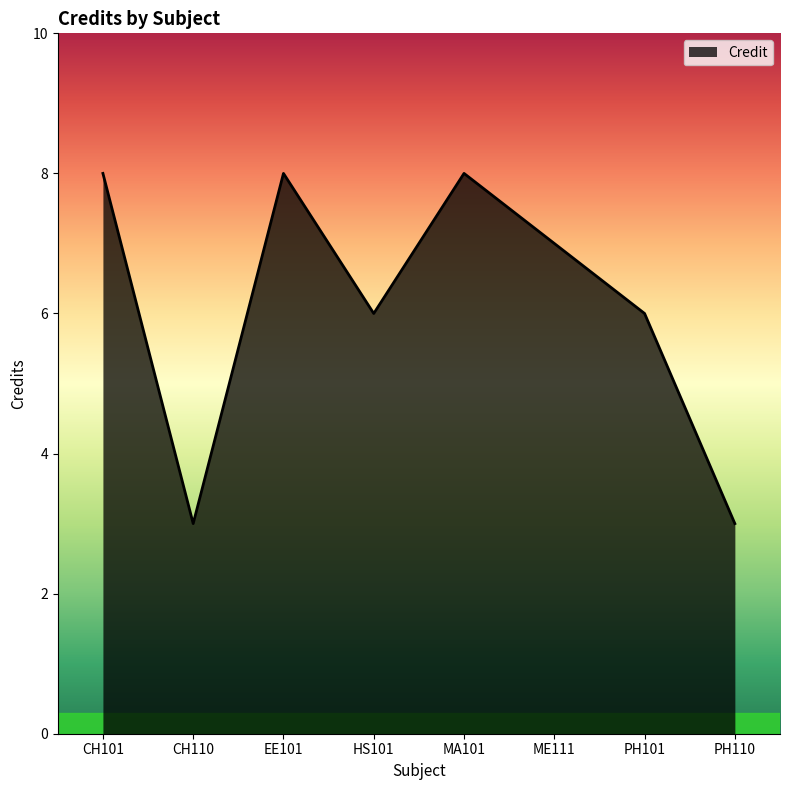

Which has a higher value, CH101 or CH110?

CH101